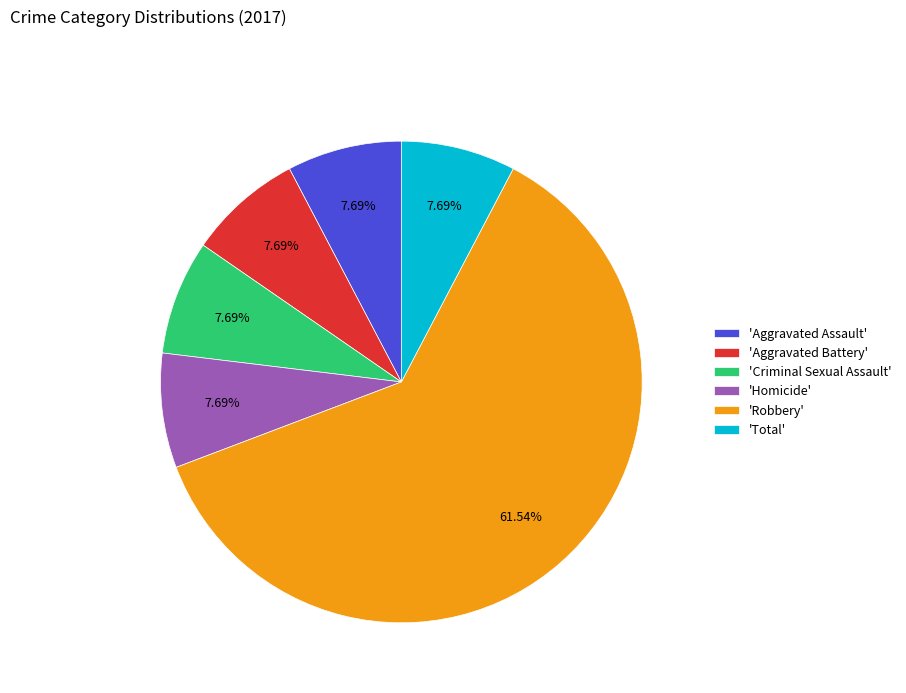

Which category has the biggest portion of the pie?

'Robbery'